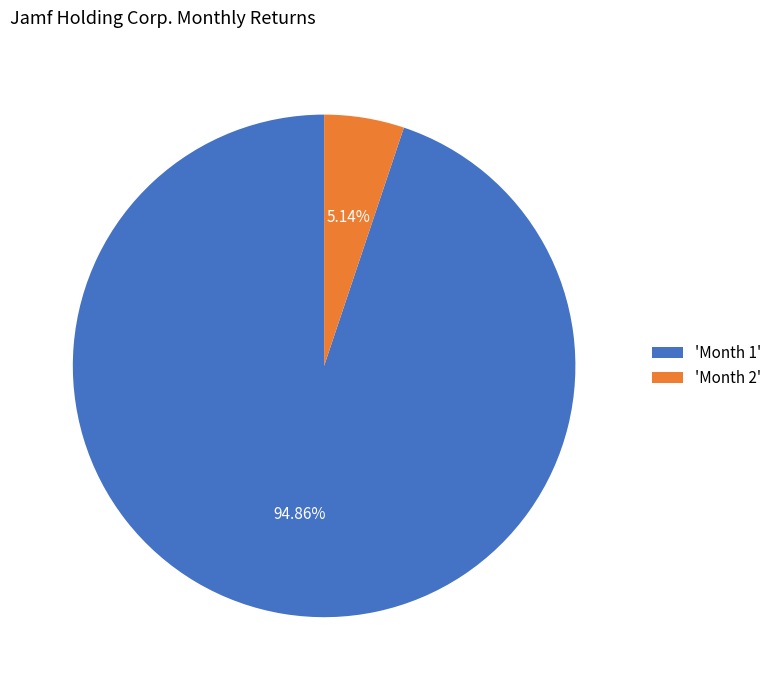

Rank the categories by value from lowest to highest.

'Month 2', 'Month 1'